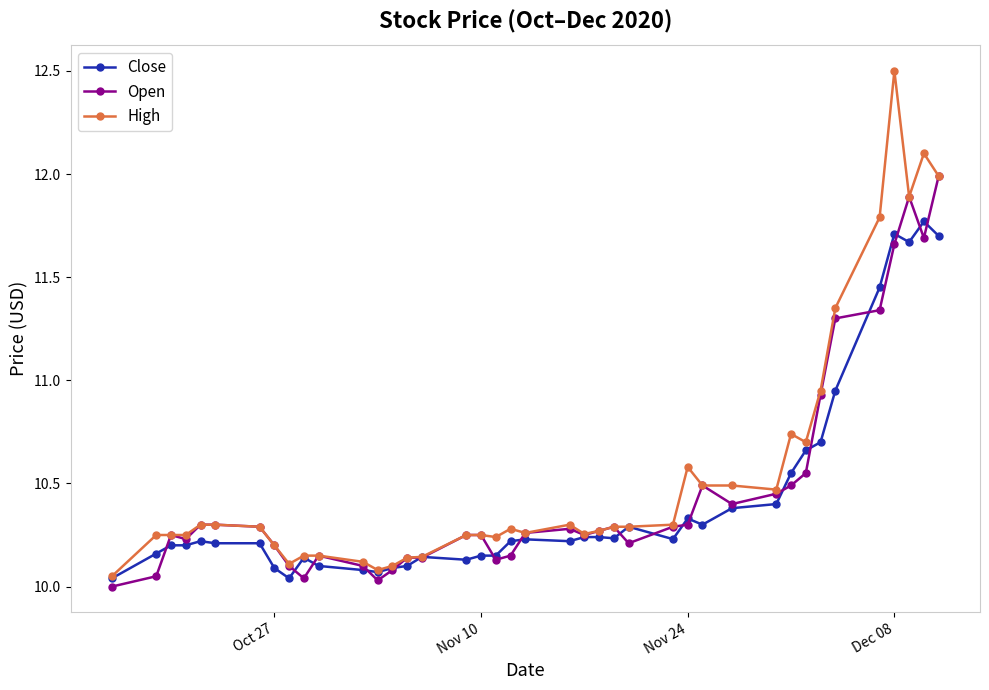

True or false: High has more than 2 interior local peaks.

True